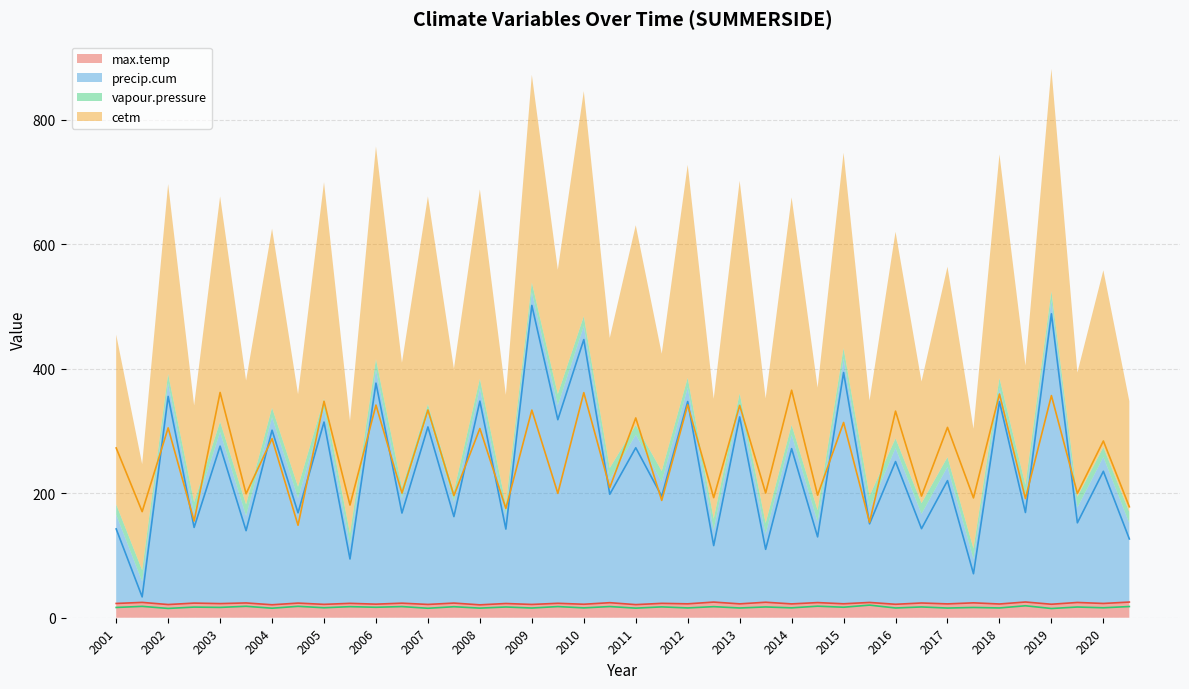

What is the highest value of the max.temp series?

25.3